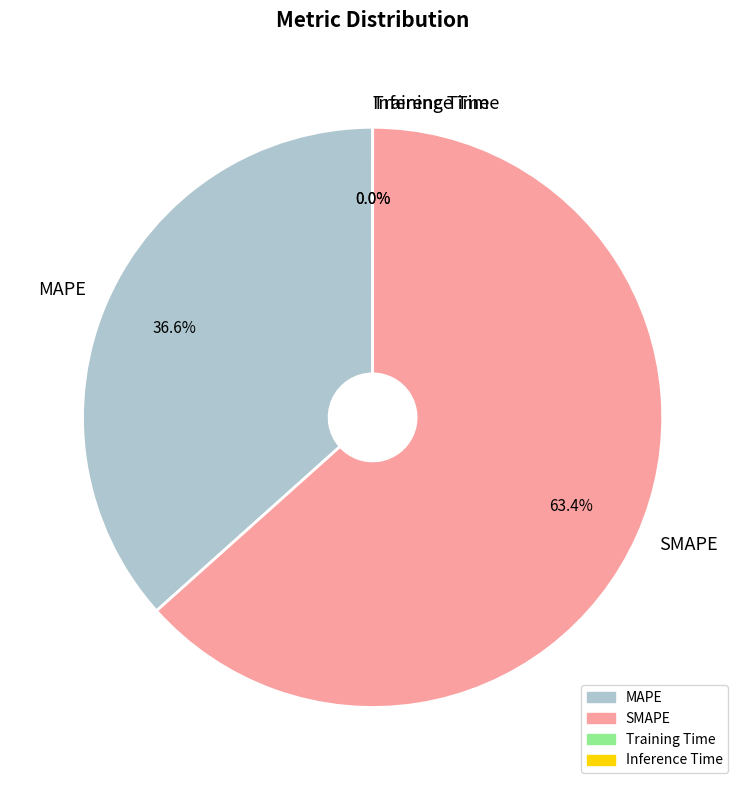

Is there any slice that represents more than half of the pie?

Yes